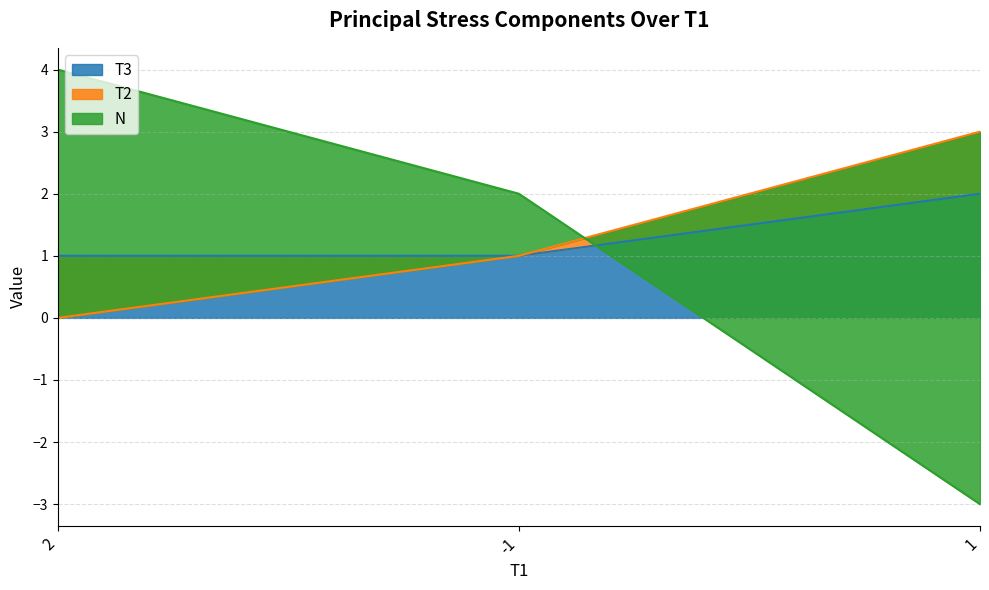

At how many categories does at least one series exceed 1?

3